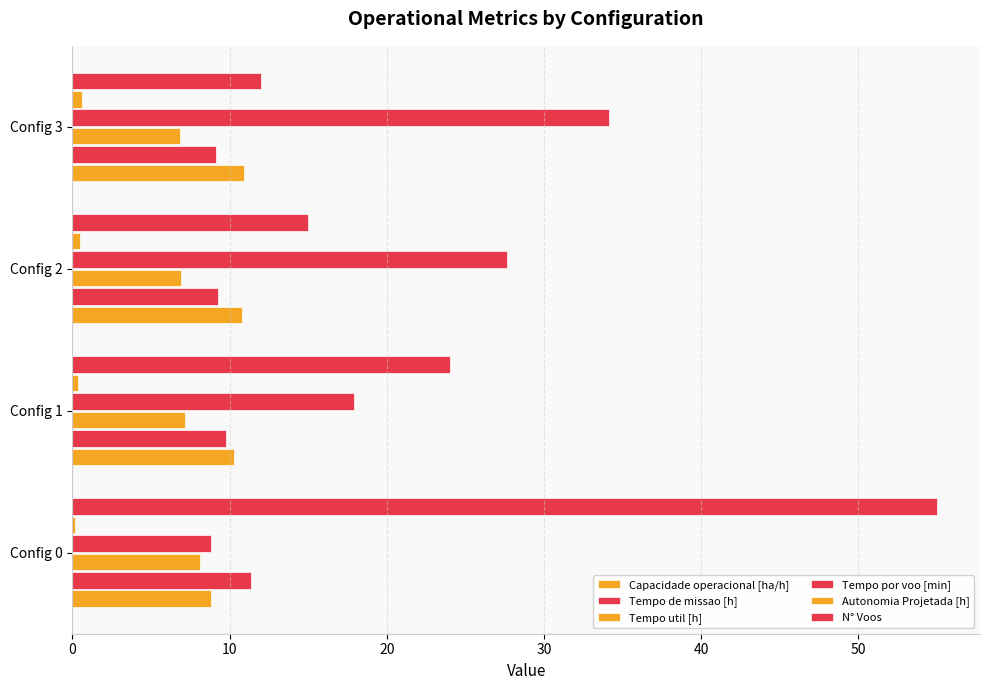

How many categories are shown in the chart?

4